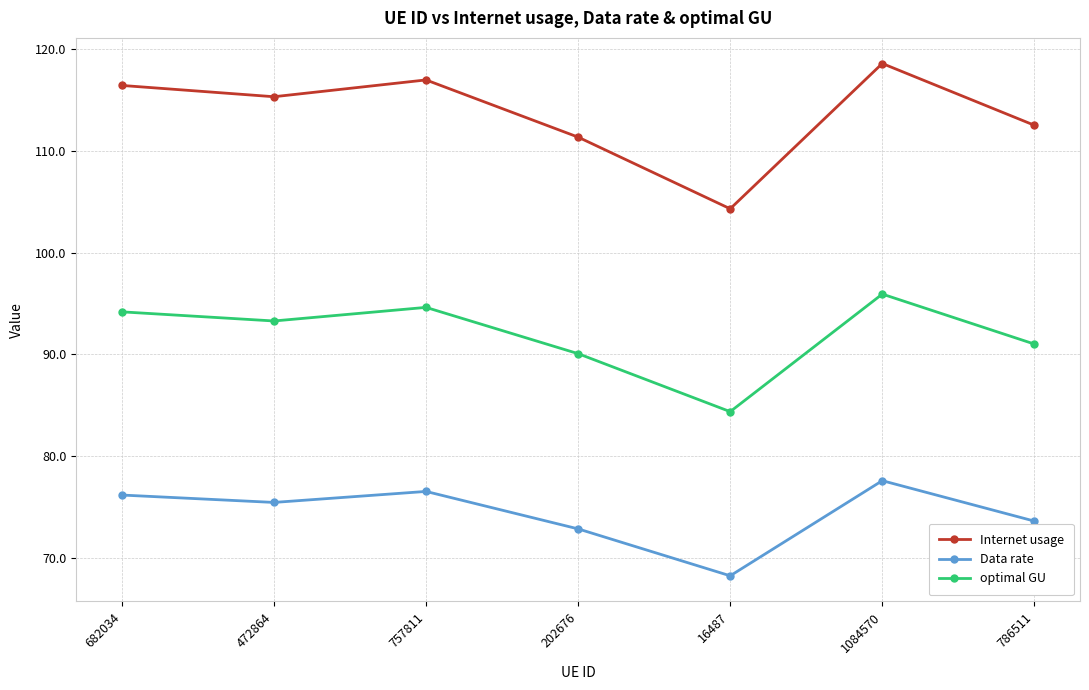

At which category is the sum across all series the highest?

1084570